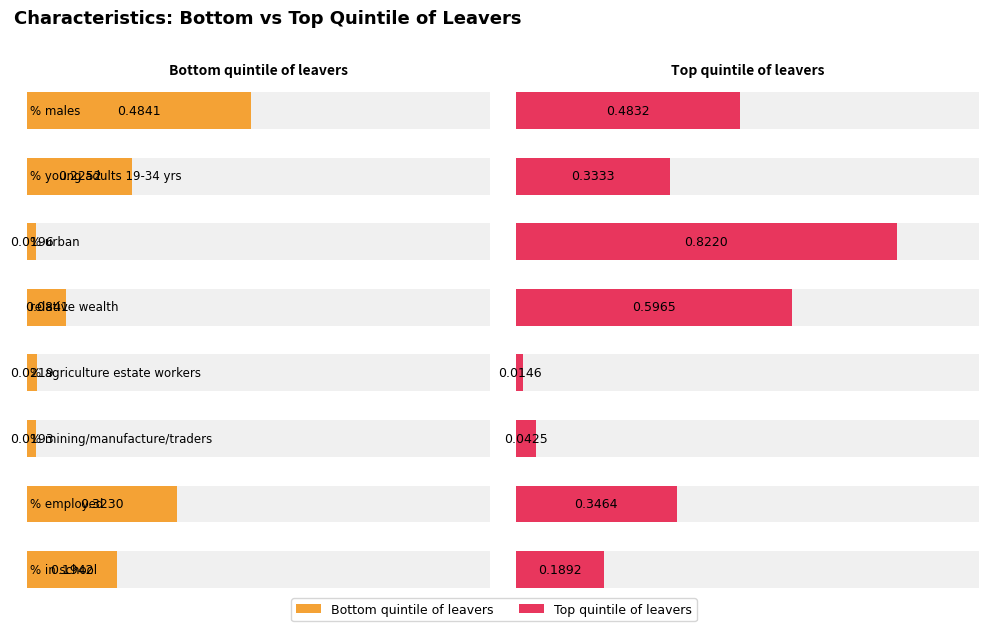

How many bars are there in total?

16